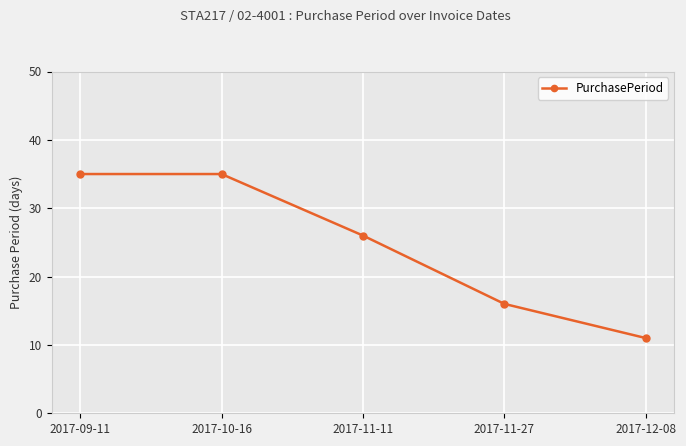

What position from the left is 2017-11-27?

4